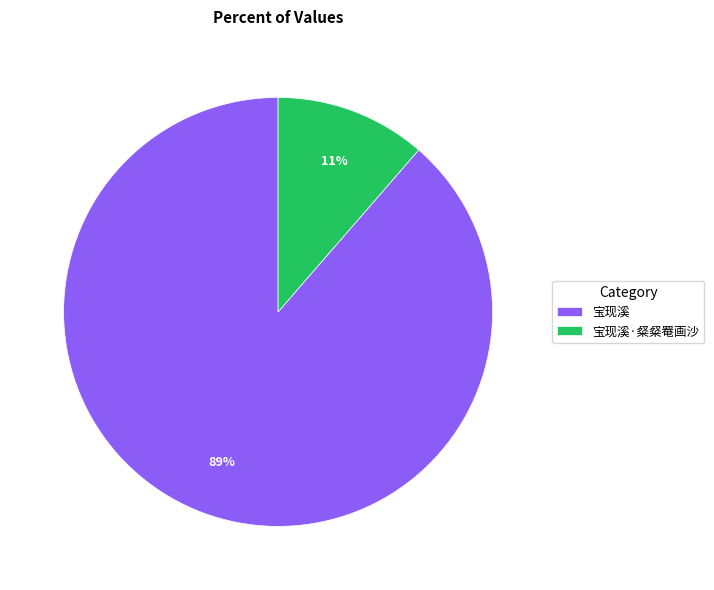

Is there any slice that represents more than half of the pie?

Yes